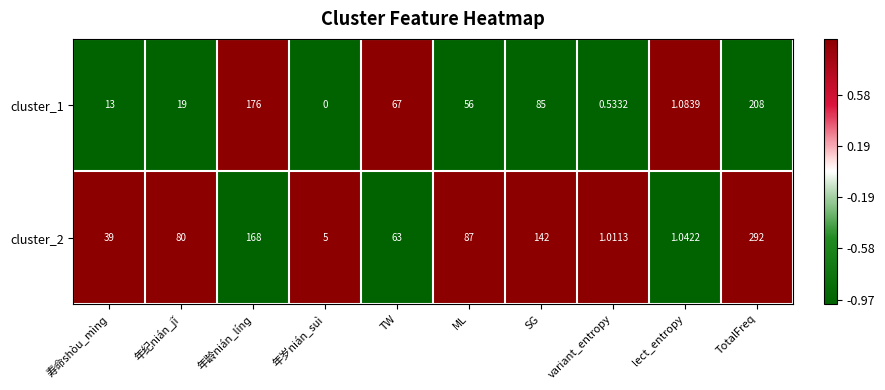

Which category has the highest value across all series?

TotalFreq